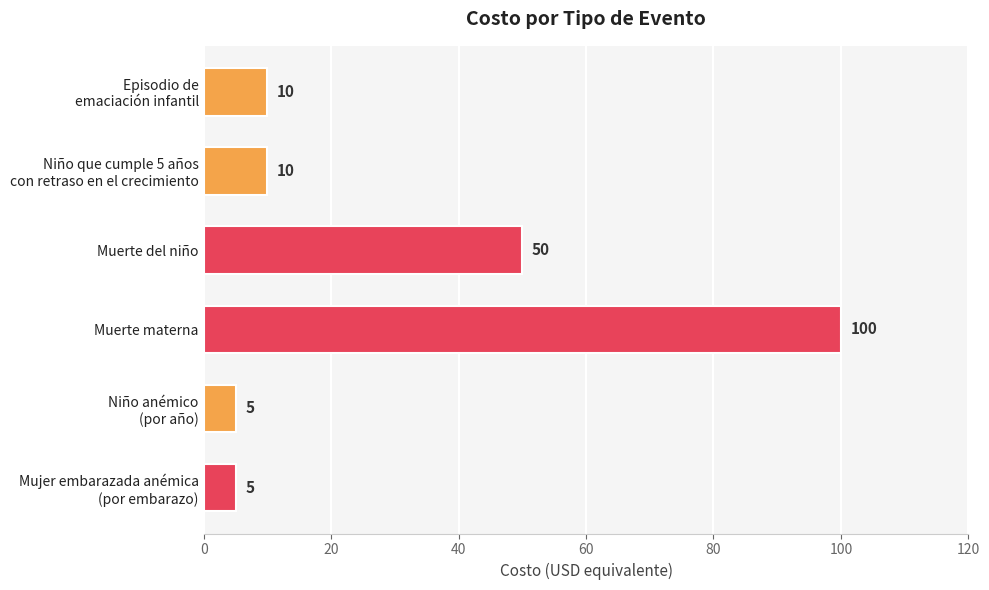

What is the label of the 4th bar from the top?

Muerte materna